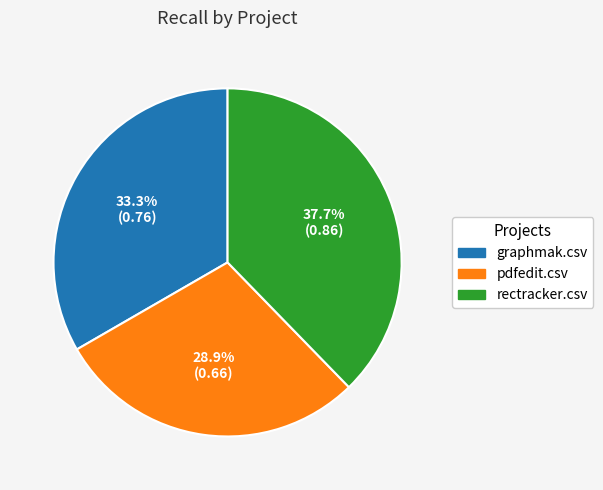

To the nearest percent, what is the combined percentage of pdfedit.csv and rectracker.csv?

67%